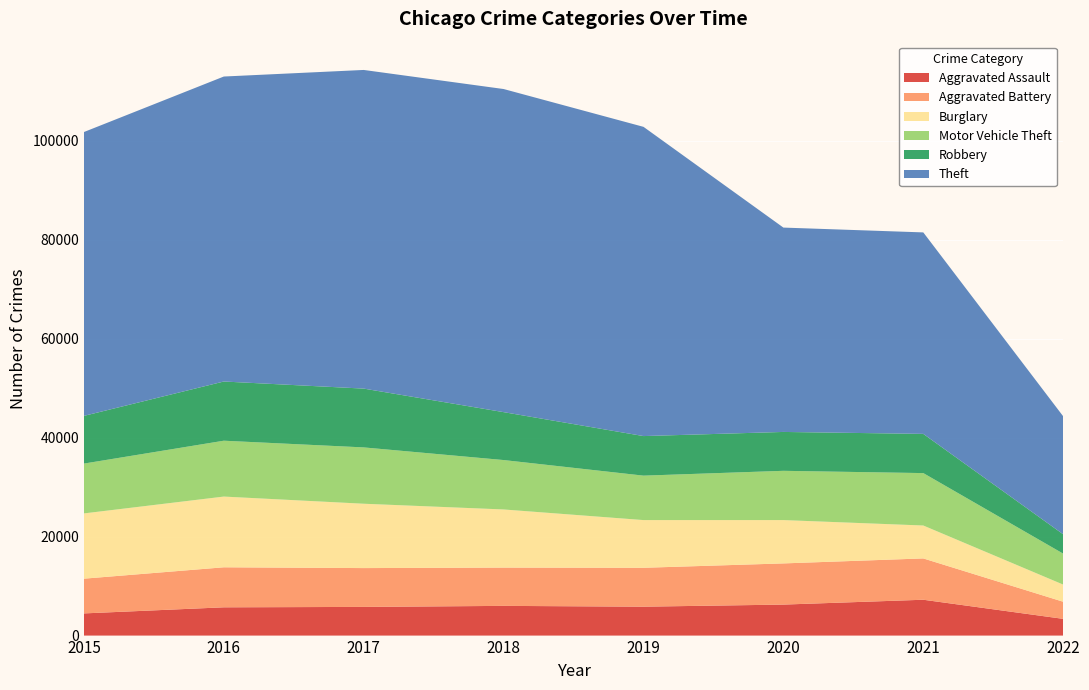

Reading left to right, extract all data points from this chart.

Aggravated Assault: 2015=4480	2016=5712	2017=5793	2018=6001	2019=5840	2020=6263	2021=7241	2022=3380
Aggravated Battery: 2015=7018	2016=8085	2017=7845	2018=7735	2019=7857	2020=8319	2021=8348	2022=3458
Burglary: 2015=13184	2016=14289	2017=13001	2018=11746	2019=9639	2020=8754	2021=6652	2022=3465
Motor Vehicle Theft: 2015=10068	2016=11286	2017=11380	2018=9983	2019=8978	2020=9953	2021=10589	2022=6252
Robbery: 2015=9638	2016=11960	2017=11880	2018=9679	2019=7994	2020=7855	2021=7919	2022=3910
Theft: 2015=57347	2016=61618	2017=64380	2018=65281	2019=62476	2020=41287	2021=40708	2022=23838